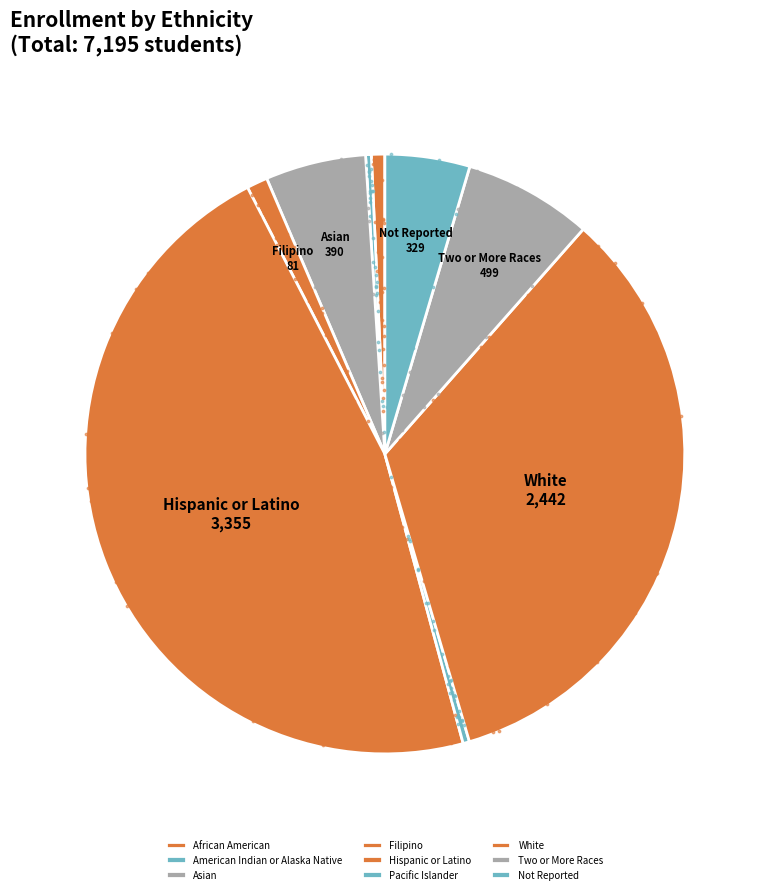

Which category has the biggest portion of the pie?

Hispanic or Latino